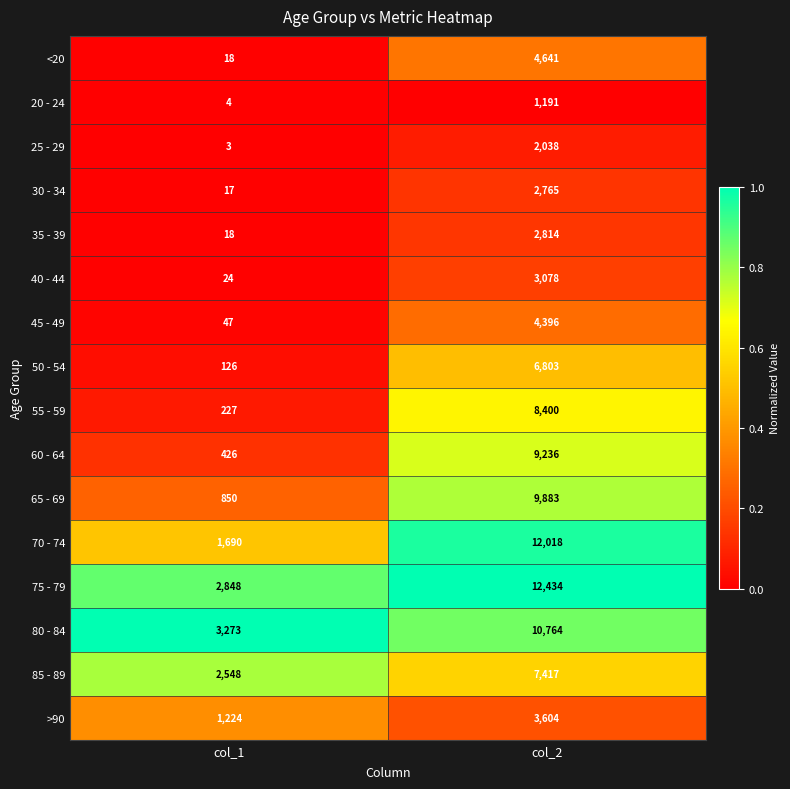

At which category is the sum across all series the highest?

col_2